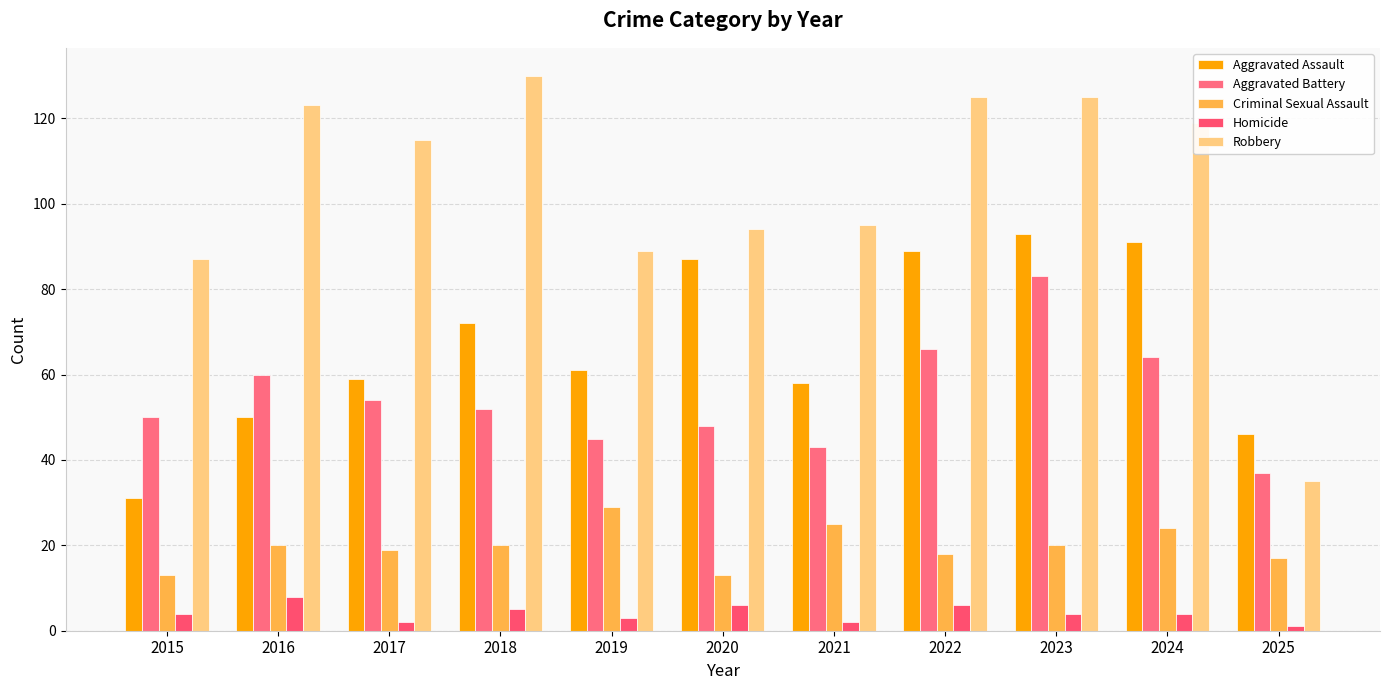

Between 2019 and 2024, which series saw the biggest shift?

Aggravated Assault